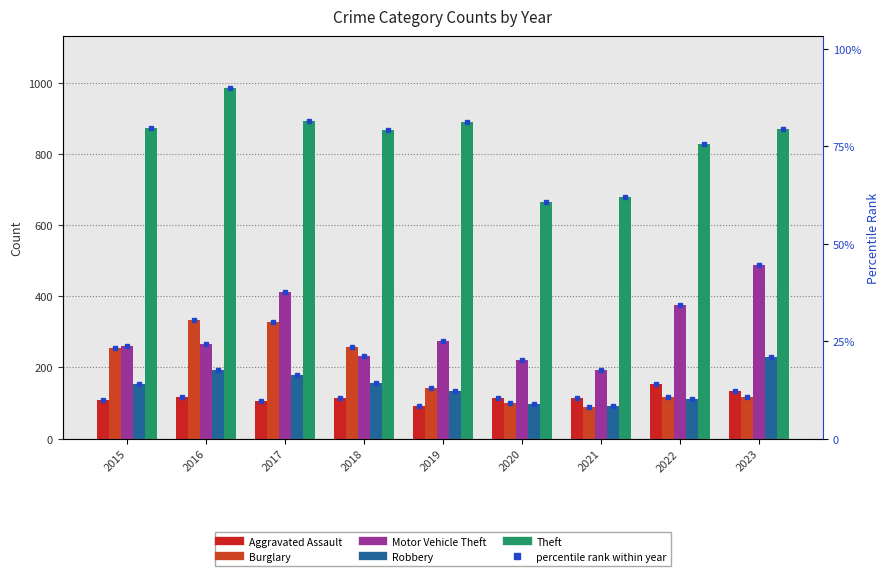

Rank the categories by Robbery value from highest to lowest.

2023, 2016, 2017, 2018, 2015, 2019, 2022, 2020, 2021